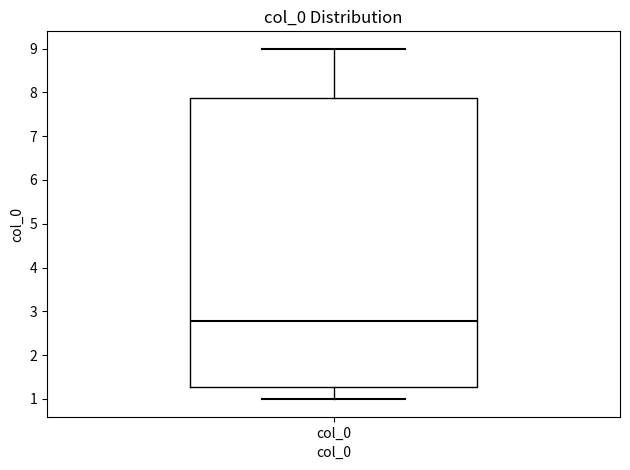

Read this box plot against the y-axis: the position of the median line, the range covered by the box, and the ends of both whiskers. The values are not printed on the chart, so give them approximately, as read against the axis.

median 2.8, box 1.3 to 7.9, whiskers 1.0 to 9.0